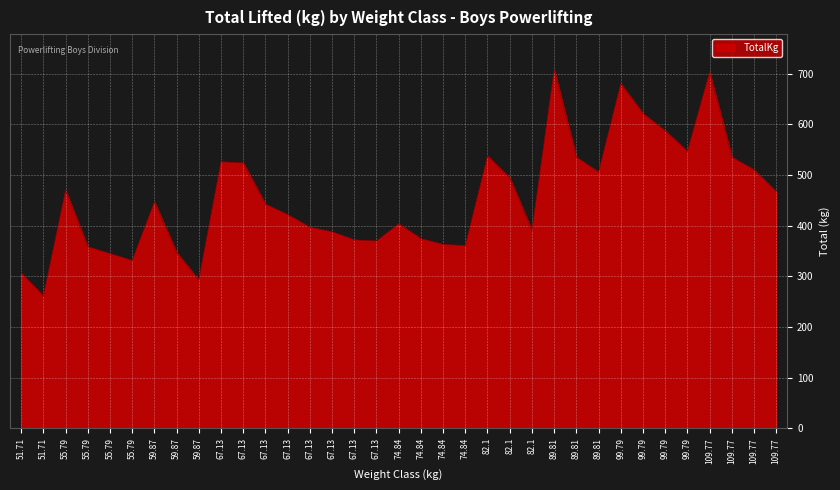

Is this an area chart (filled region under the line)?

Yes